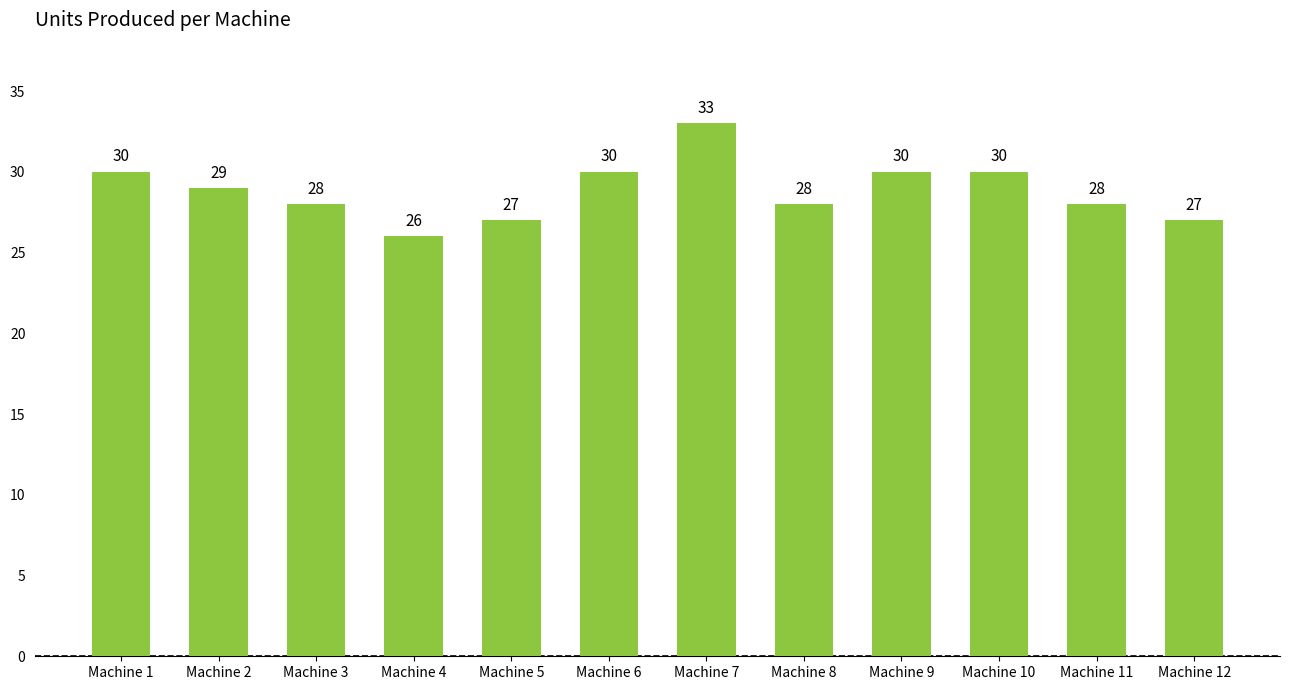

True or false: the data shows 6 at Machine 5.

False